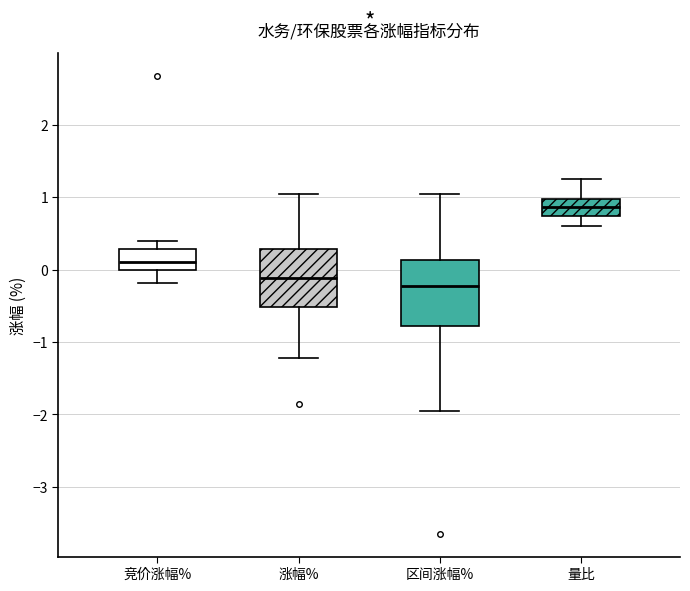

Where does the median line of the box for 量比 sit on the y-axis? The values are not printed on the chart, so give them approximately, as read against the axis.

0.9